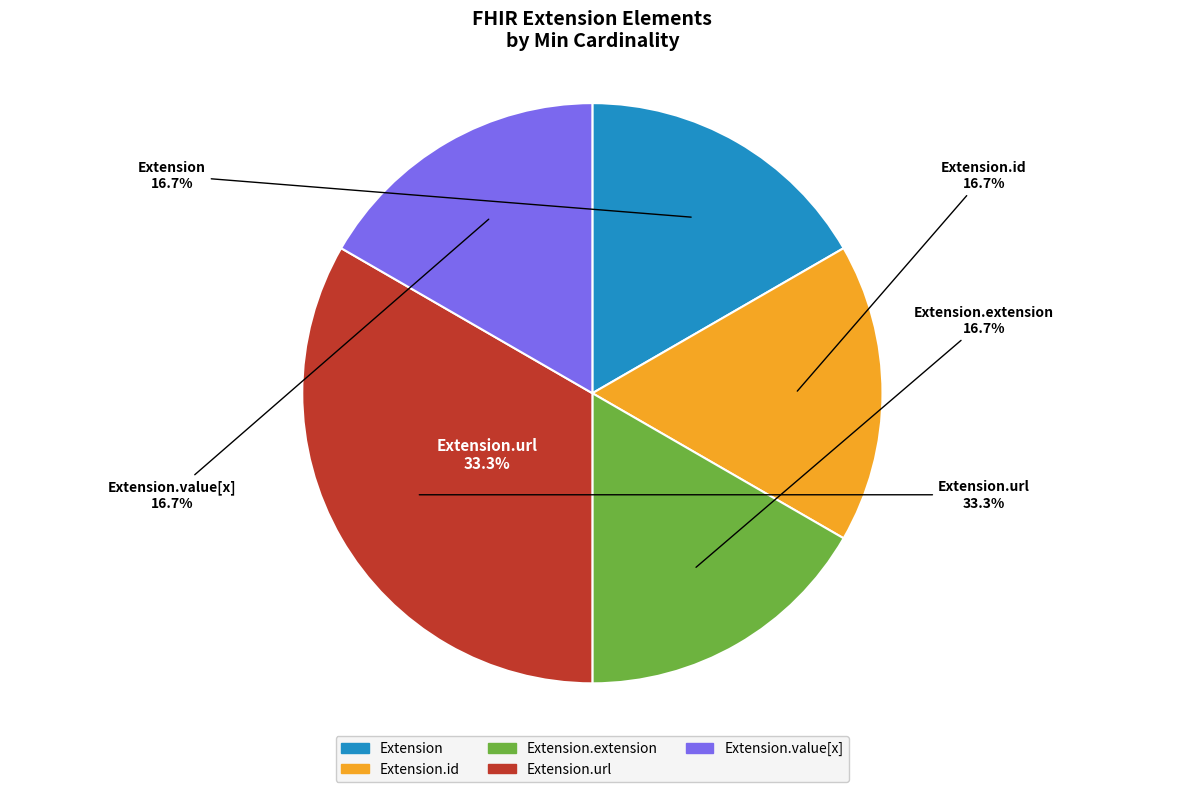

Does Extension account for over 50% of the chart?

No